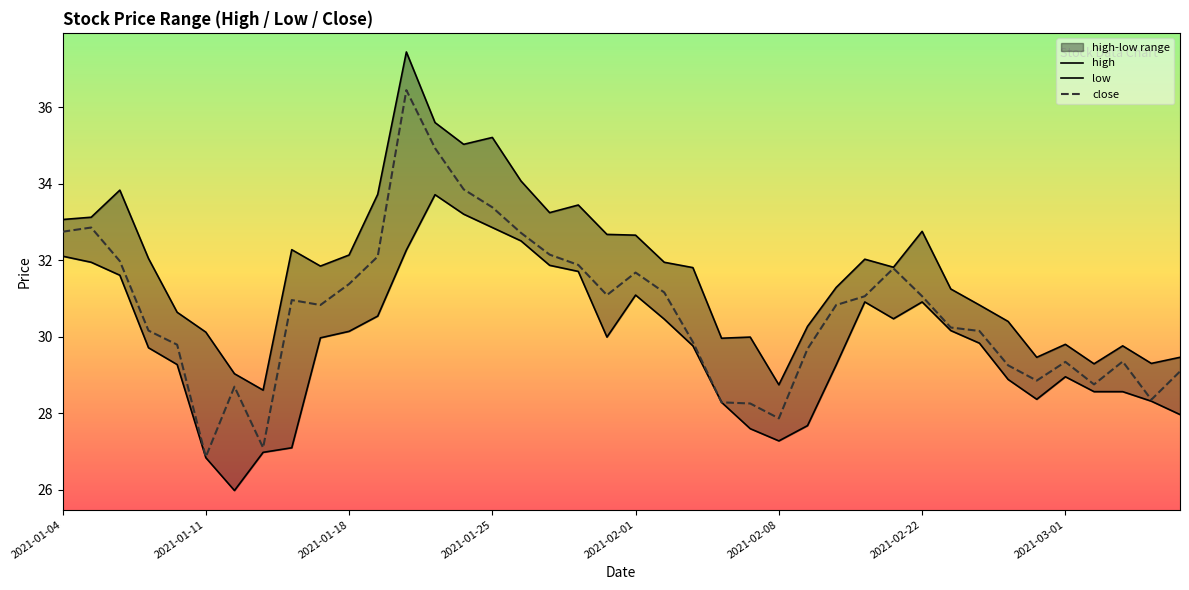

Which series has the largest range (max minus min)?

close